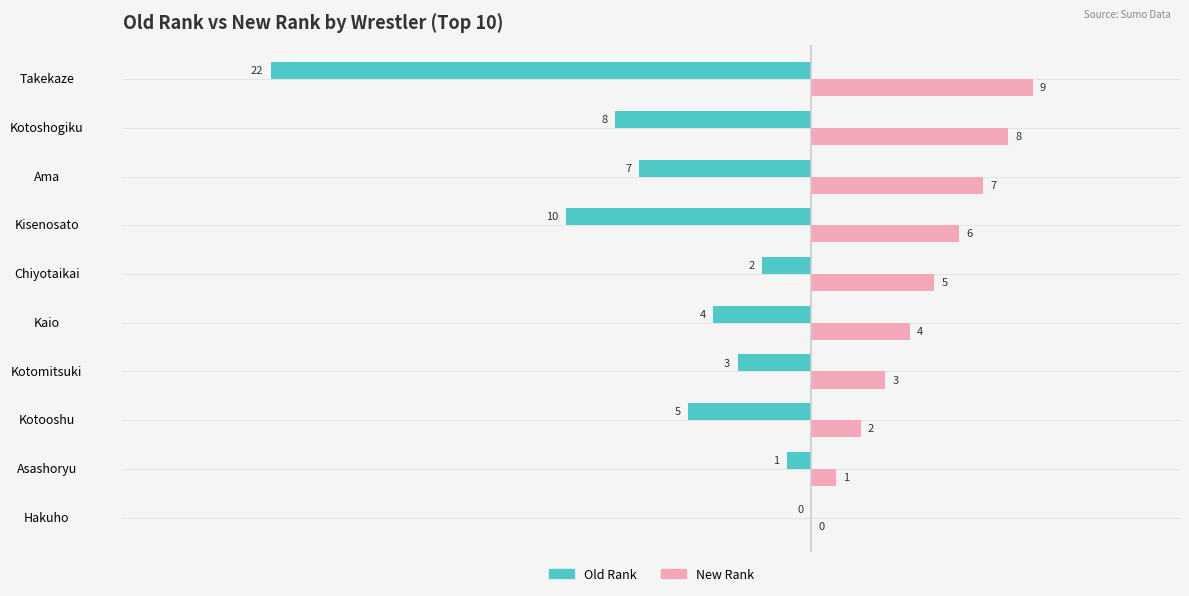

What is the maximum value shown in the chart?

9